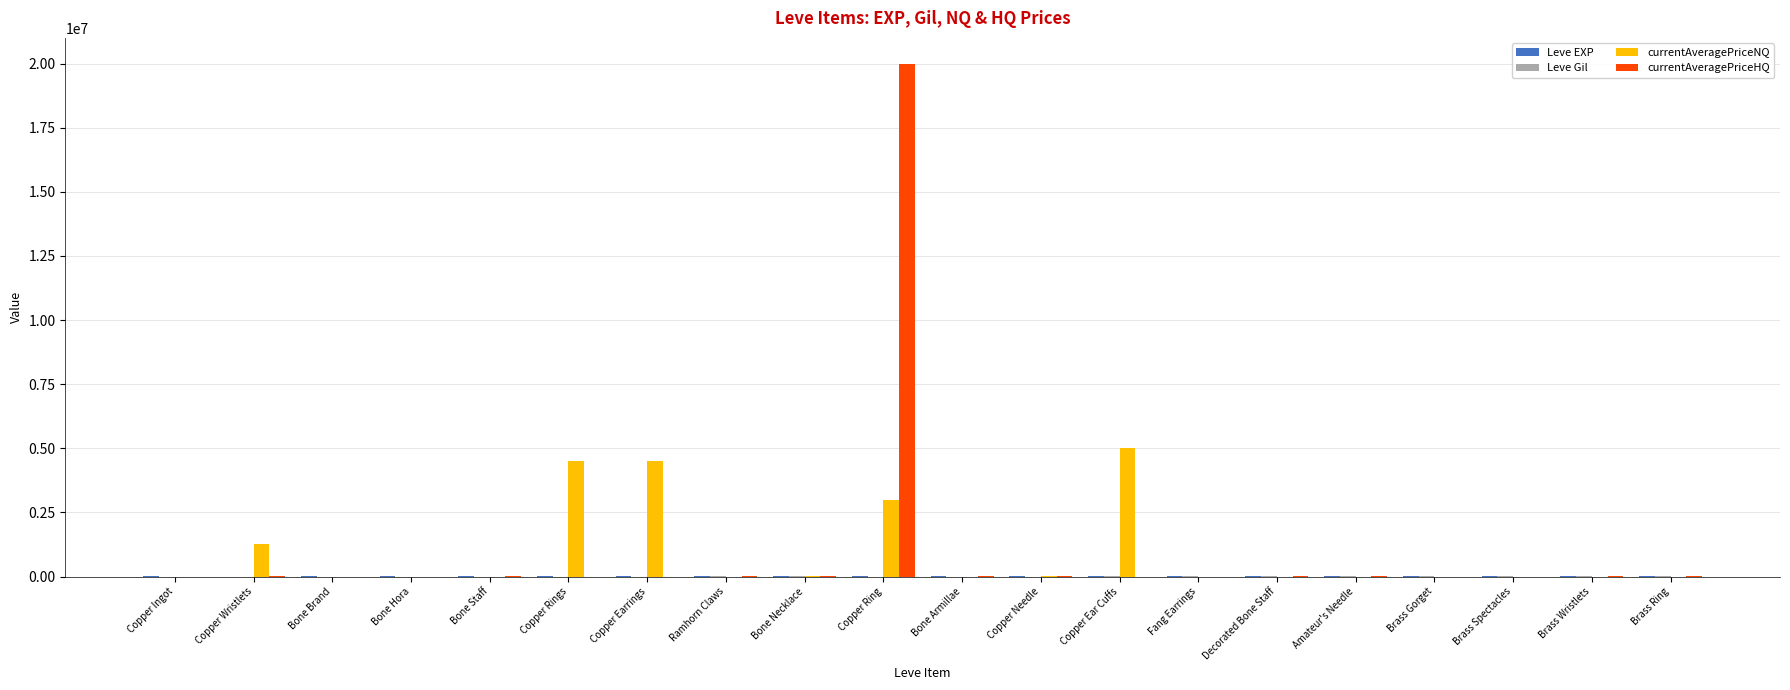

What is the maximum value shown in the chart?

20000000